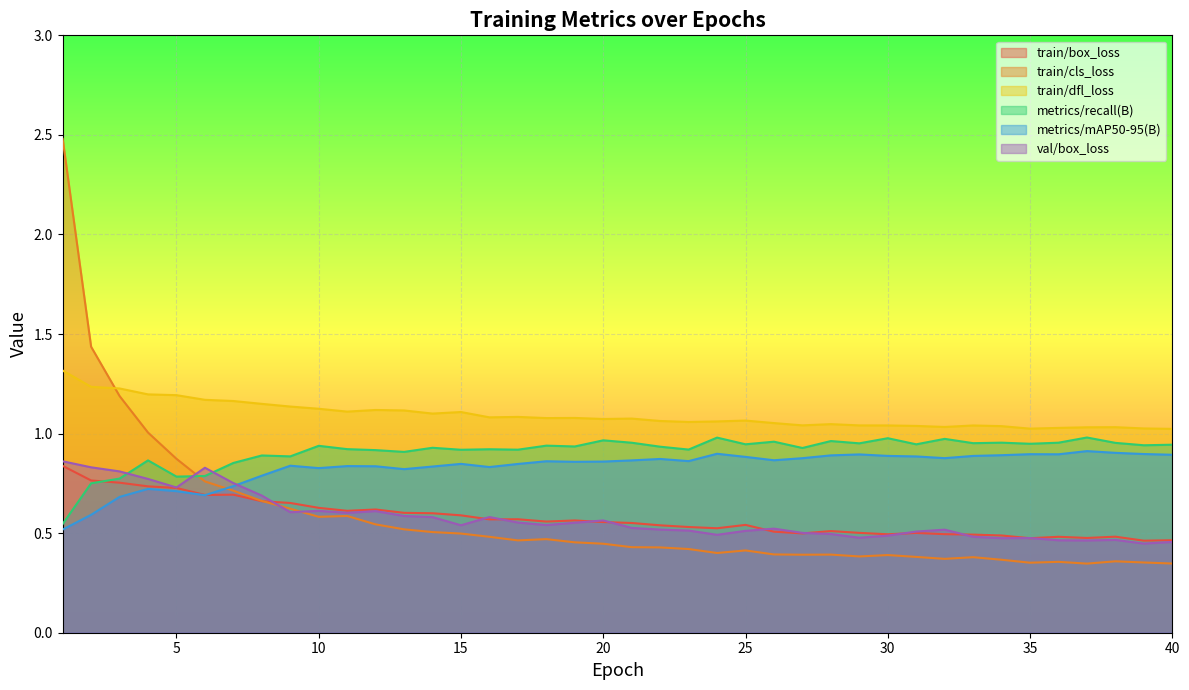

What is the difference between the highest and lowest values at 11?

0.5